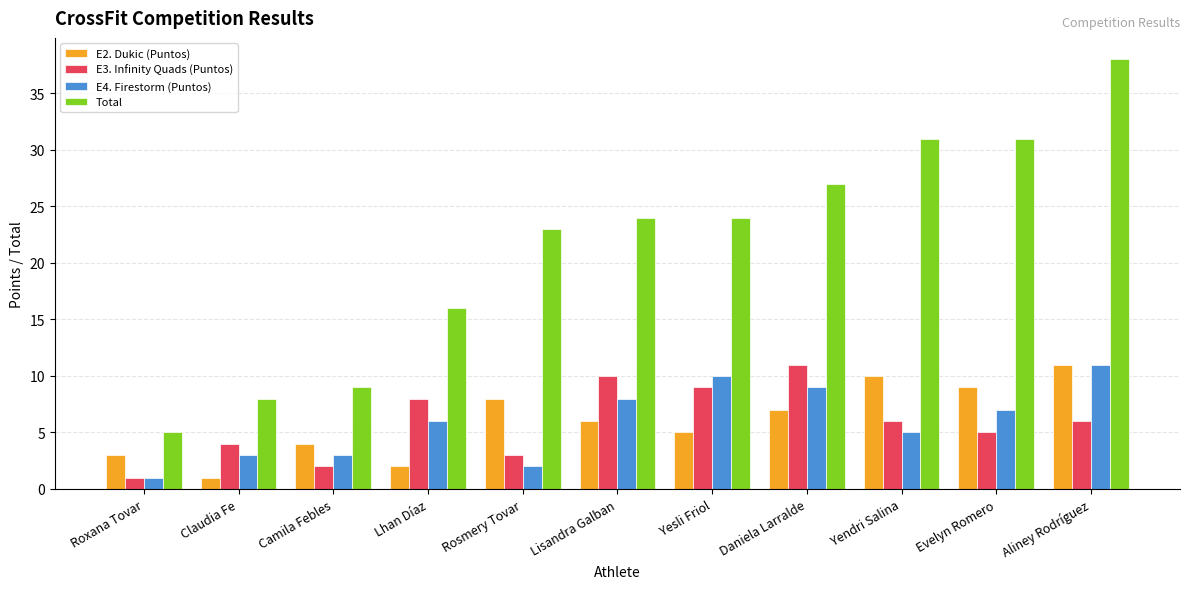

True or false: Total has a value of 31 at Yendri Salina.

True